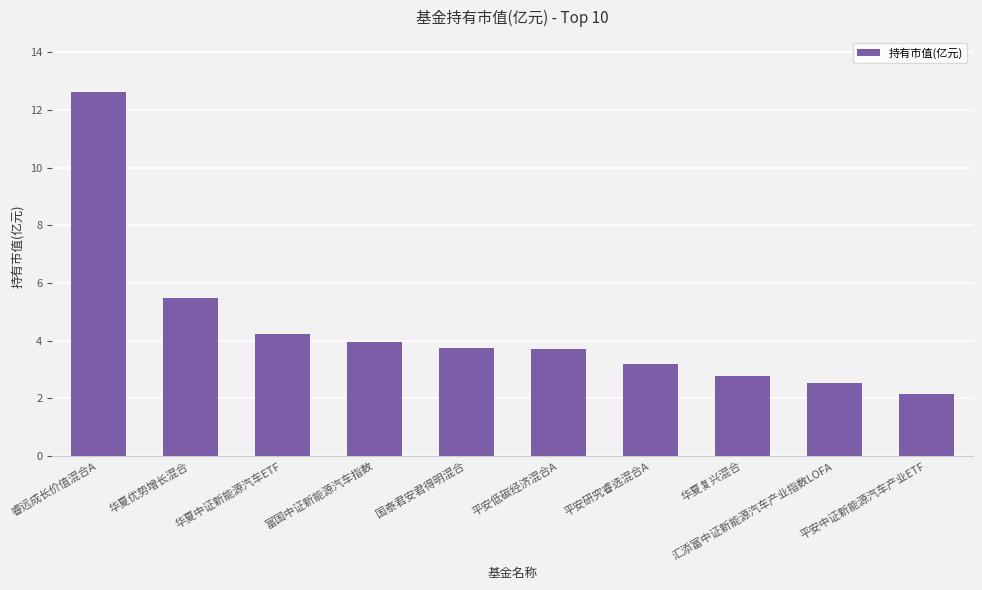

What is the smallest value displayed?

2.1